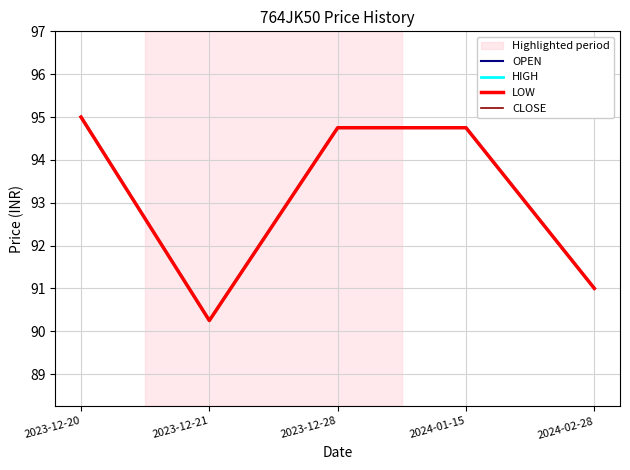

Is it true that HIGH equals 59.3 at 2024-02-28?

False